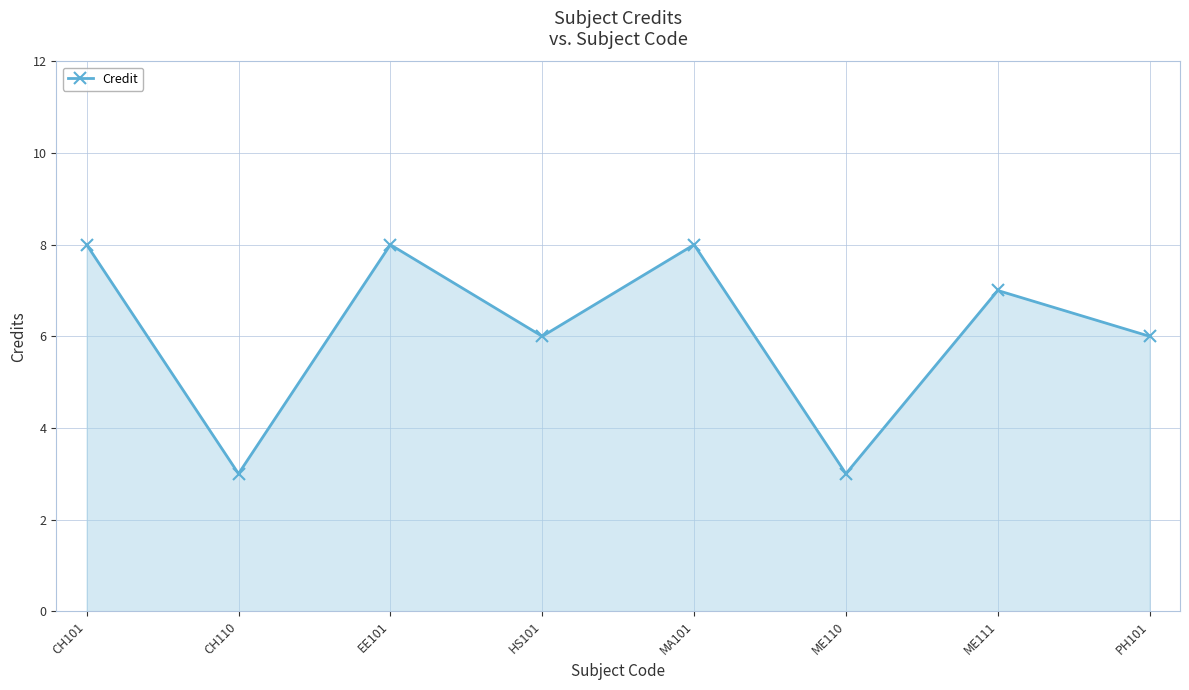

Where does the data first go above 7?

CH101